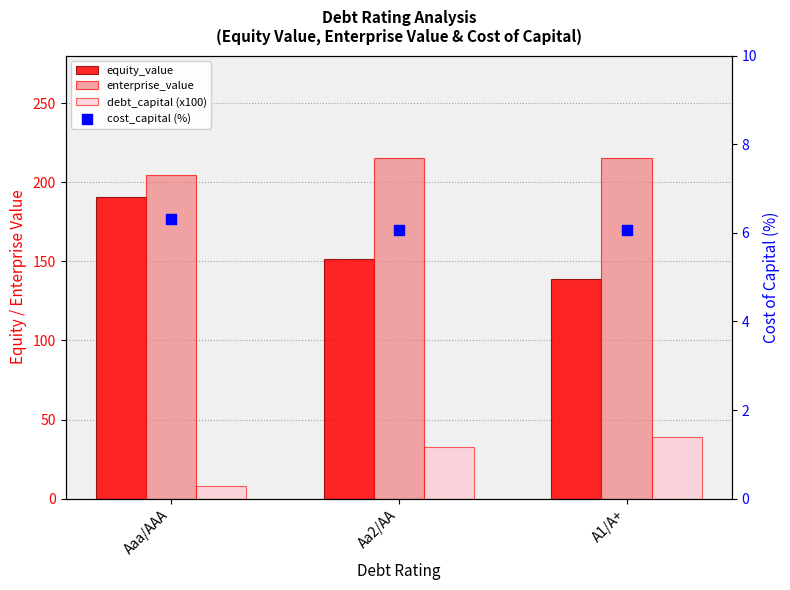

Which series reaches the minimum Y coordinate?

cost_capital (%)